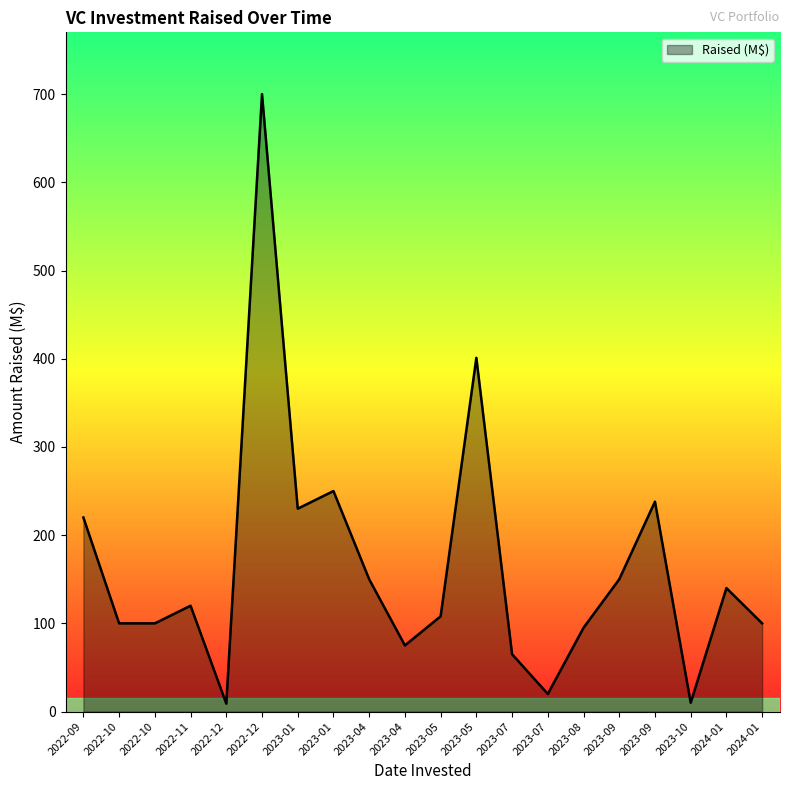

How many lines are shown in the chart?

1